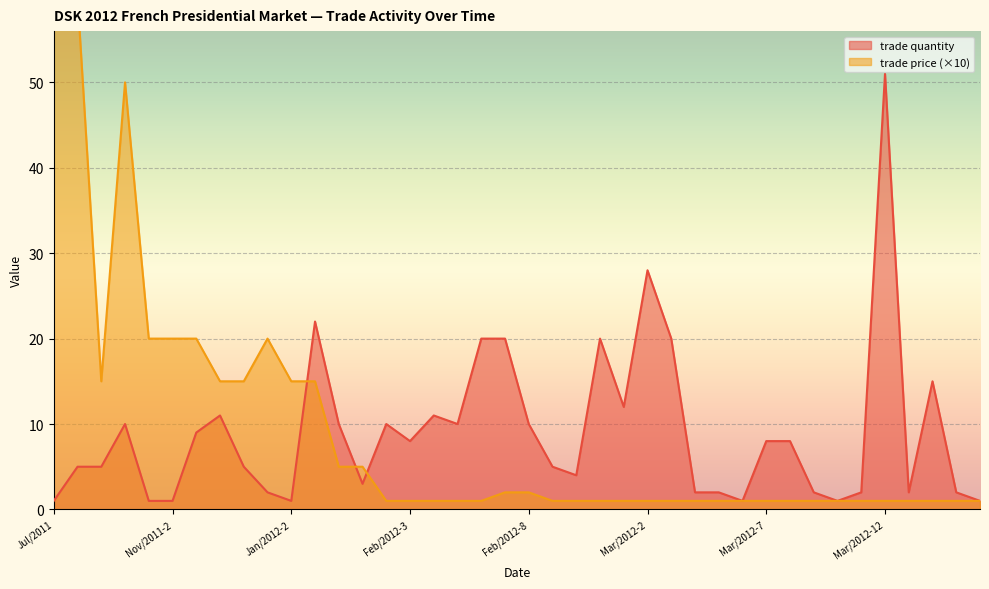

Rank the categories by trade quantity value from highest to lowest.

Mar/2012-12, Mar/2012-2, Jan/2012-3, Feb/2012-6, Feb/2012-7, Feb/2012-11, Mar/2012-3, Mar/2012-14, Mar/2012-1, Dec/2011-2, Feb/2012-4, Oct/2011-2, Jan/2012-4, Feb/2012-2, Feb/2012-5, Feb/2012-8, Dec/2011-1, Feb/2012-3, Mar/2012-7, Mar/2012-8, Aug/2011, Oct/2011-1, Dec/2011-3, Feb/2012-9, Feb/2012-10, Feb/2012-1, Jan/2012-1, Mar/2012-4, Mar/2012-5, Mar/2012-9, Mar/2012-11, Mar/2012-13, Mar/2012-15, Jul/2011, Nov/2011-1, Nov/2011-2, Jan/2012-2, Mar/2012-6, Mar/2012-10, Mar/2012-16